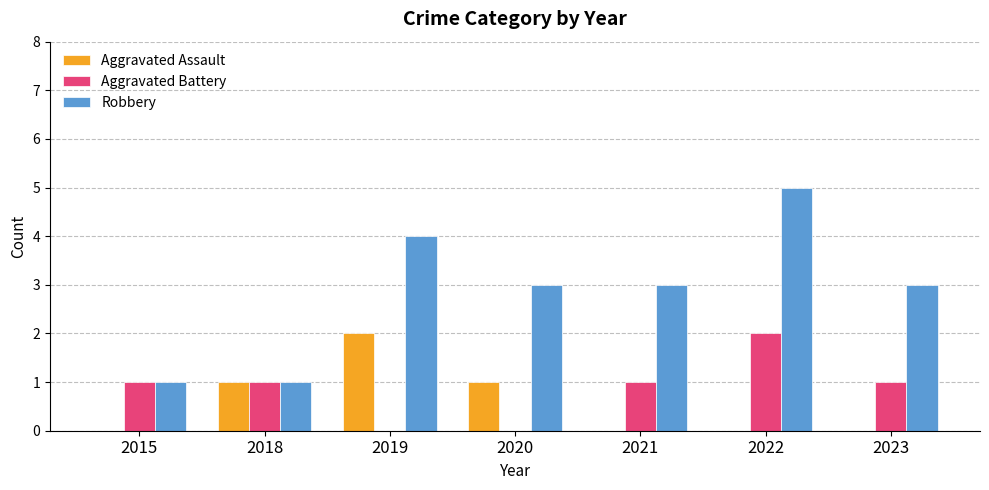

Reading left to right, extract all data points from this chart.

Aggravated Assault: 2015=0	2018=1	2019=2	2020=1	2021=0	2022=0	2023=0
Aggravated Battery: 2015=1	2018=1	2019=0	2020=0	2021=1	2022=2	2023=1
Robbery: 2015=1	2018=1	2019=4	2020=3	2021=3	2022=5	2023=3